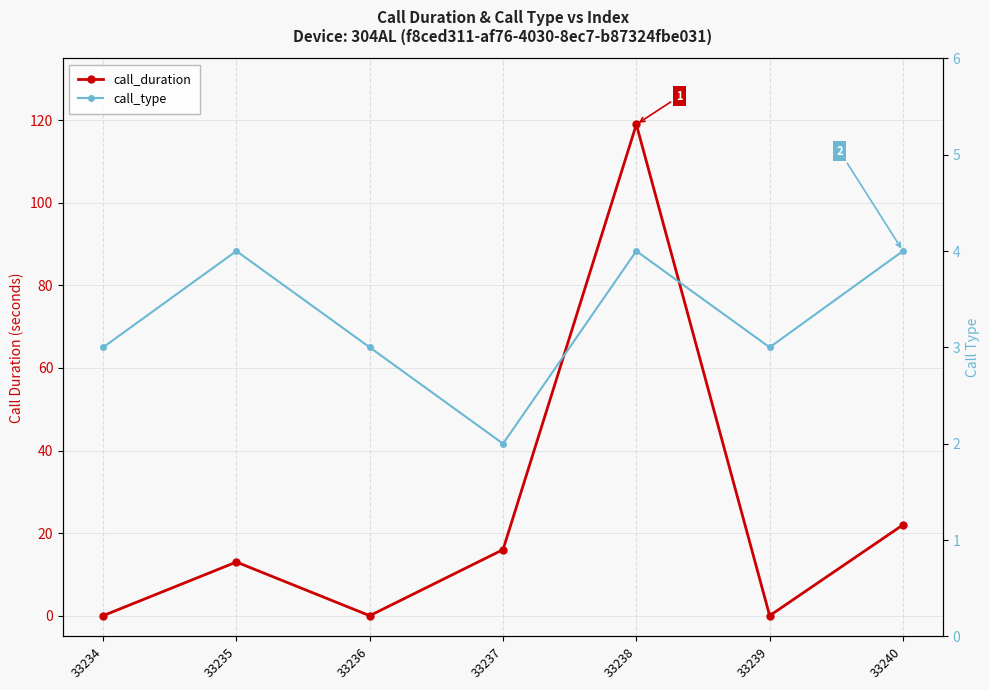

At how many categories does at least one series exceed 67?

1